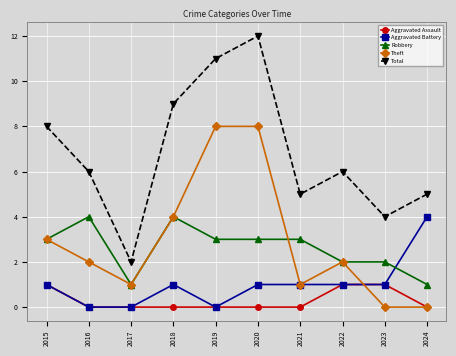

The value of Robbery at 2023 is 3. True or false?

False